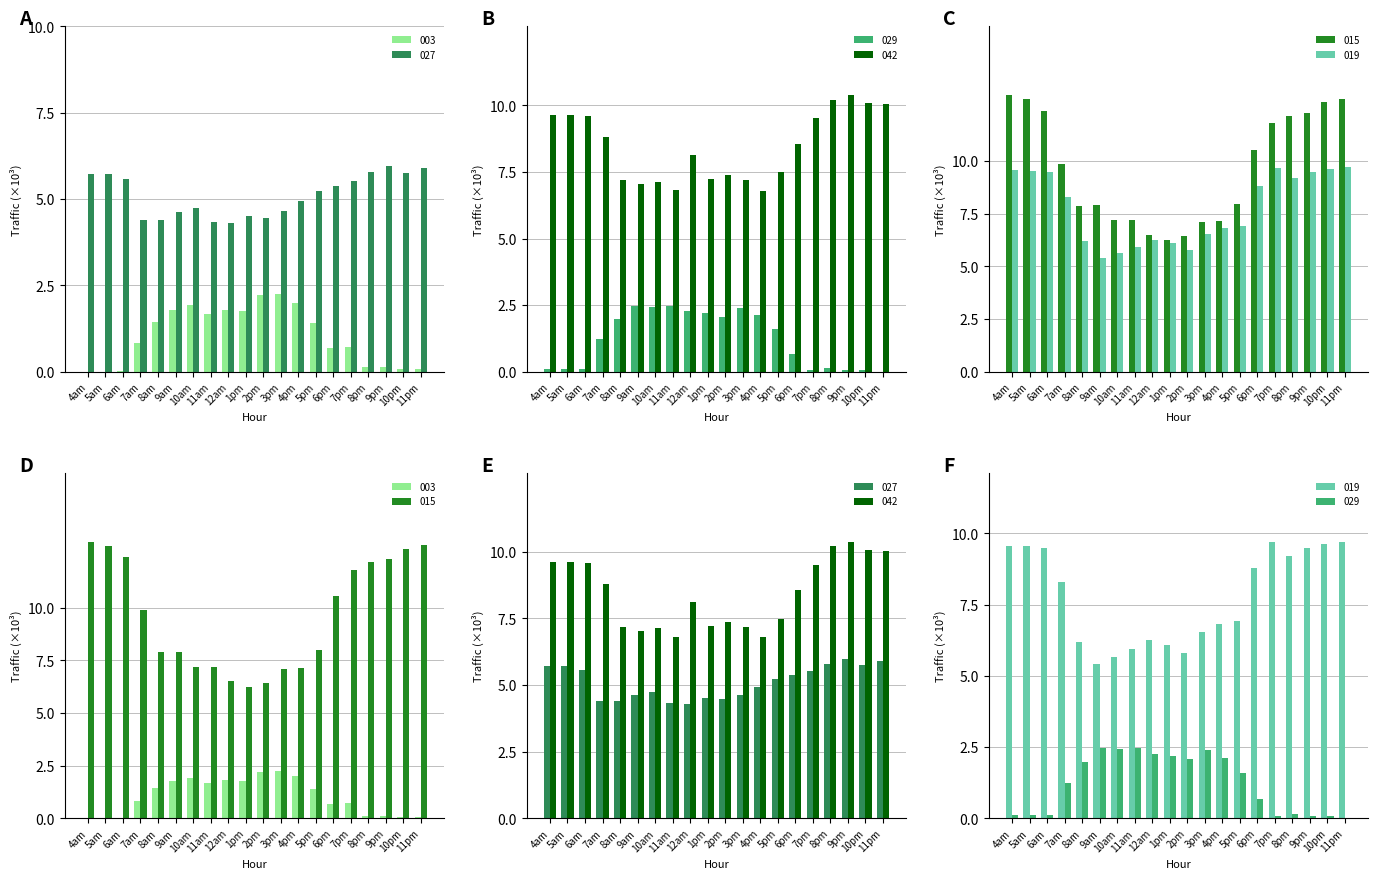

Which category has the highest value across all series?

4am